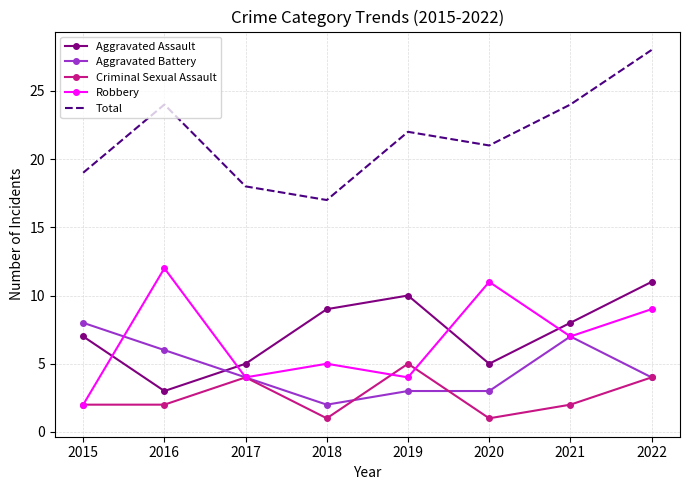

Reading left to right, what are all the values shown in this chart?

Aggravated Assault: 2015=7	2016=3	2017=5	2018=9	2019=10	2020=5	2021=8	2022=11
Aggravated Battery: 2015=8	2016=6	2017=4	2018=2	2019=3	2020=3	2021=7	2022=4
Criminal Sexual Assault: 2015=2	2016=2	2017=4	2018=1	2019=5	2020=1	2021=2	2022=4
Robbery: 2015=2	2016=12	2017=4	2018=5	2019=4	2020=11	2021=7	2022=9
Total: 2015=19	2016=24	2017=18	2018=17	2019=22	2020=21	2021=24	2022=28